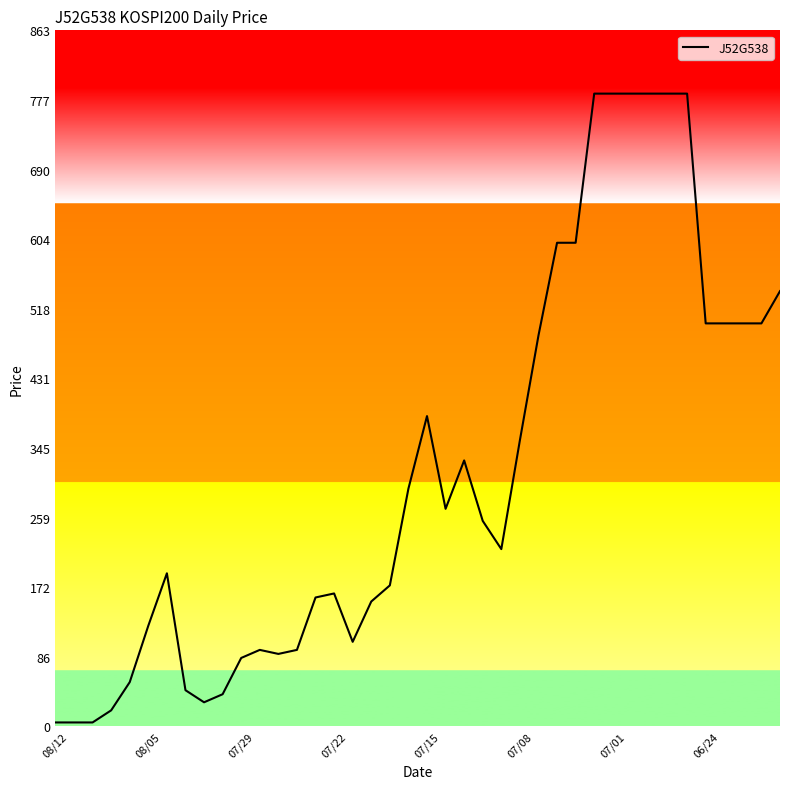

Reading right to left, what are all the values shown in this chart?

540	500	500	500	500	785	785	785	785	785	785	600	600	485	355	220	255	330	270	385	295	175	155	105	165	160	95	90	95	85	40	30	45	190	125	55	20	5	5	5